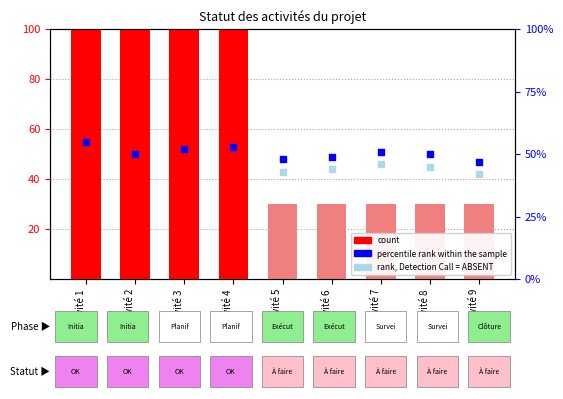

What is the change in value from Activité 1 to Activité 9?

-70